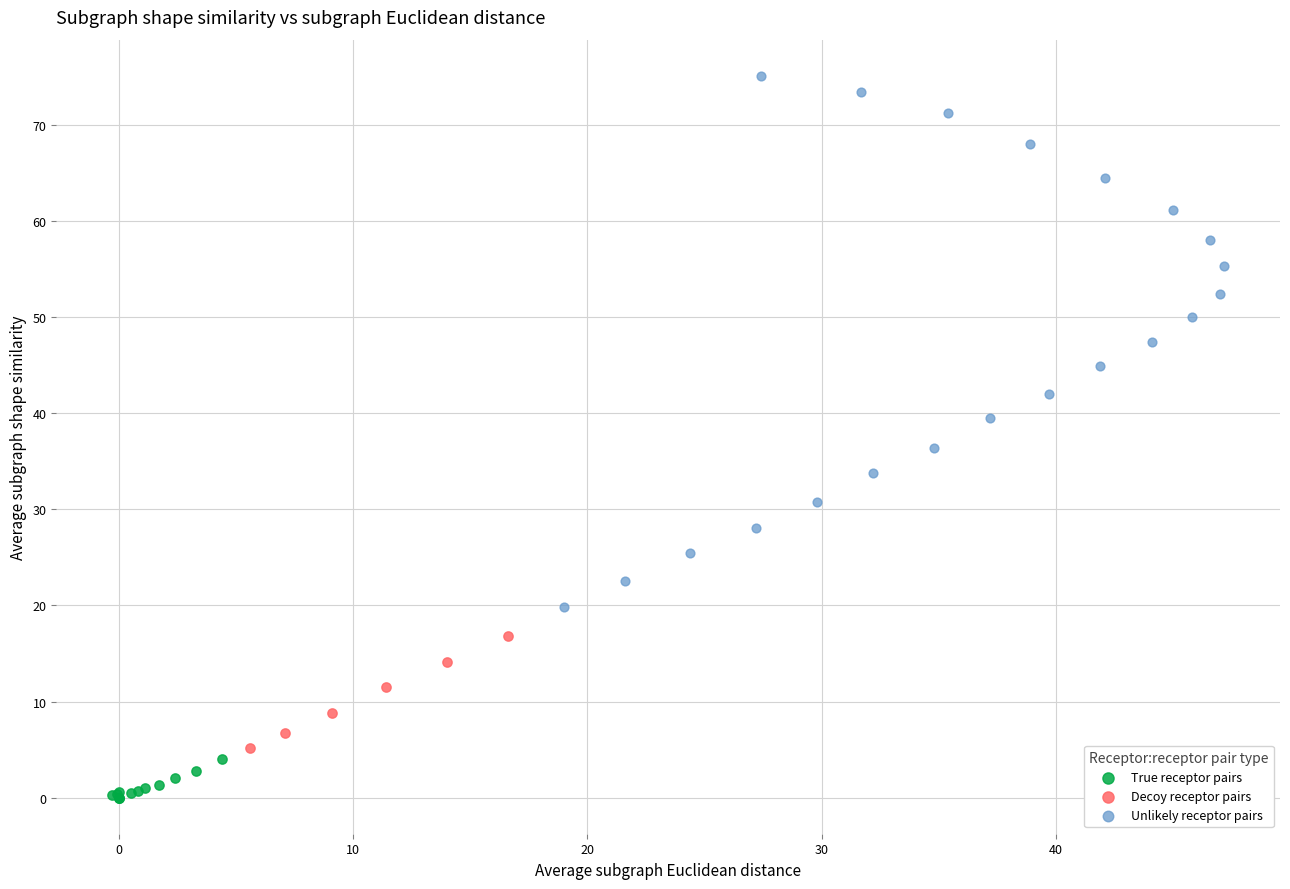

What are all the series names shown in the legend?

True receptor pairs, Decoy receptor pairs, Unlikely receptor pairs